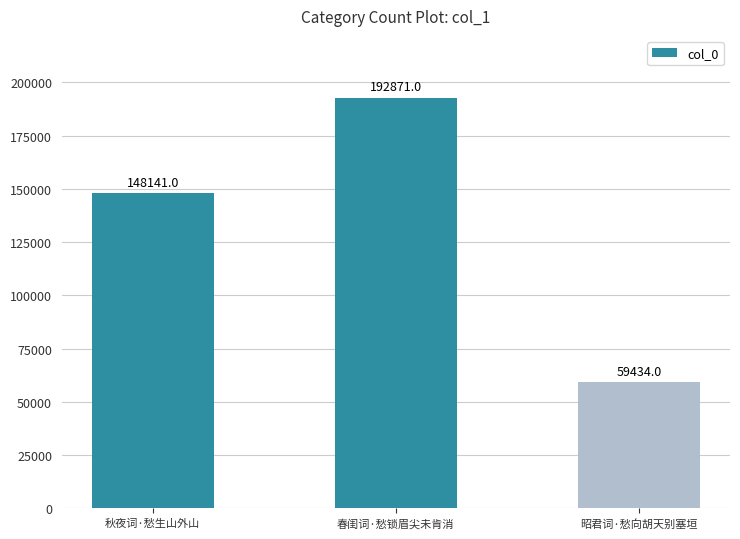

What is the difference between the second highest and minimum values?

88707